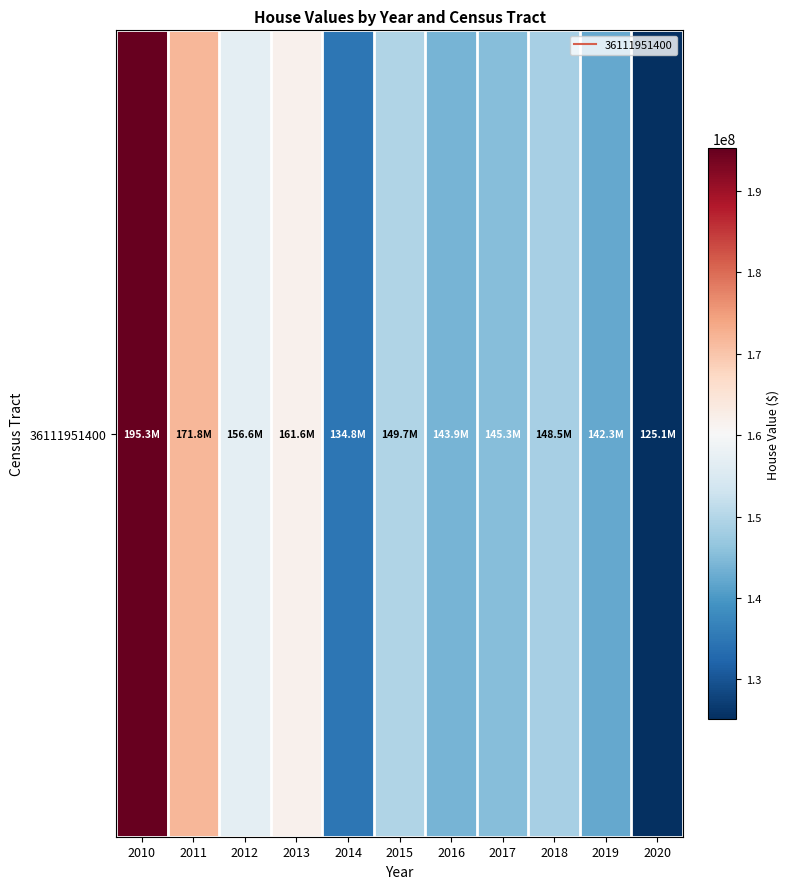

True or false: the data shows 134765500 at 2014.

True